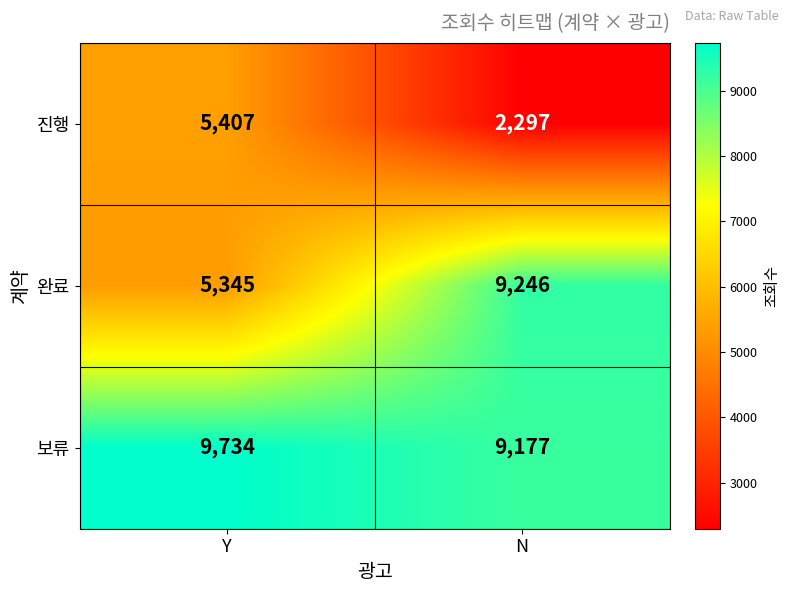

What is the minimum value for 보류?

9177